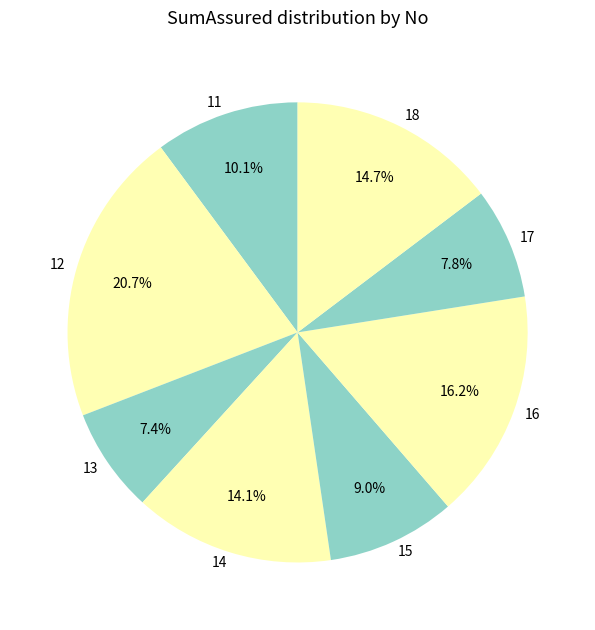

To the nearest percent, what percentage of the pie is 15?

9%